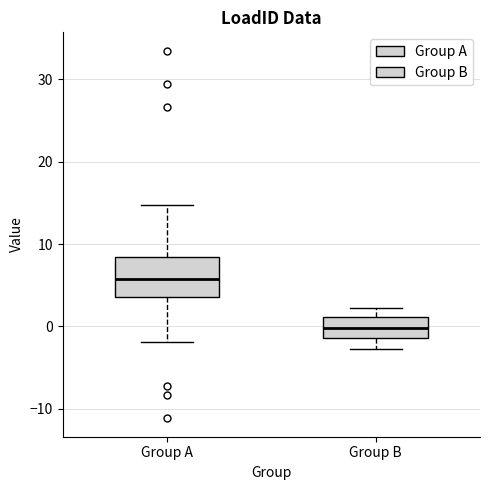

Where does the upper whisker of the box for Group B end on the y-axis? The values are not printed on the chart, so give them approximately, as read against the axis.

2